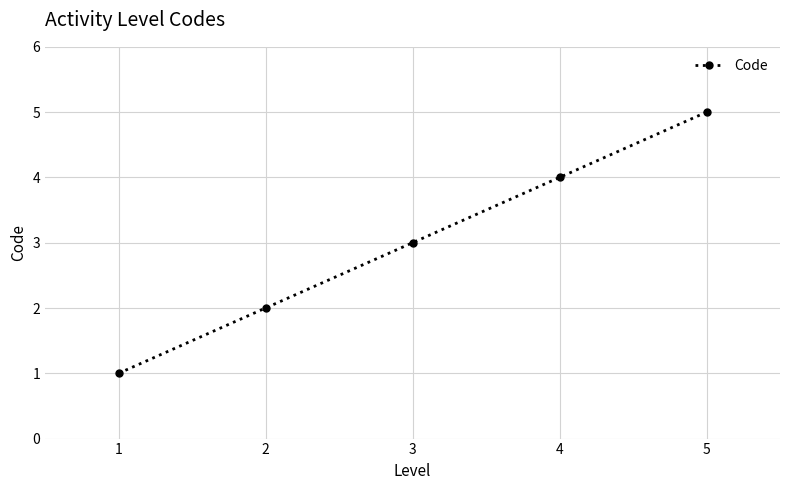

How many data points does each series have?

5